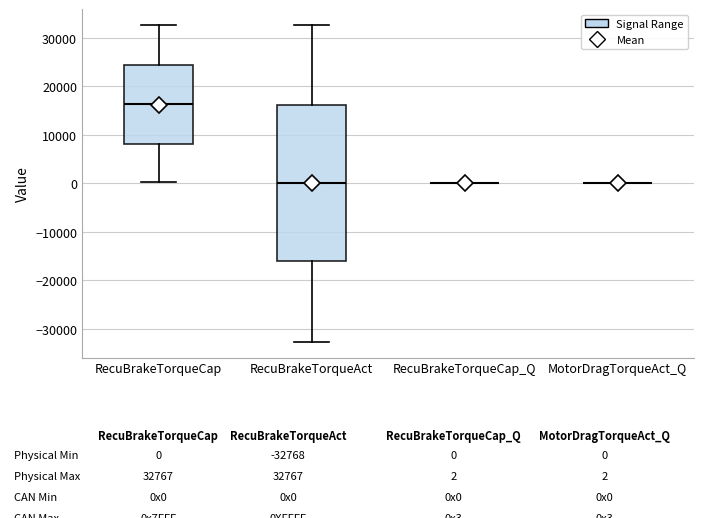

Comparing the boxes themselves (not the whiskers), which one is the tallest?

RecuBrakeTorqueAct